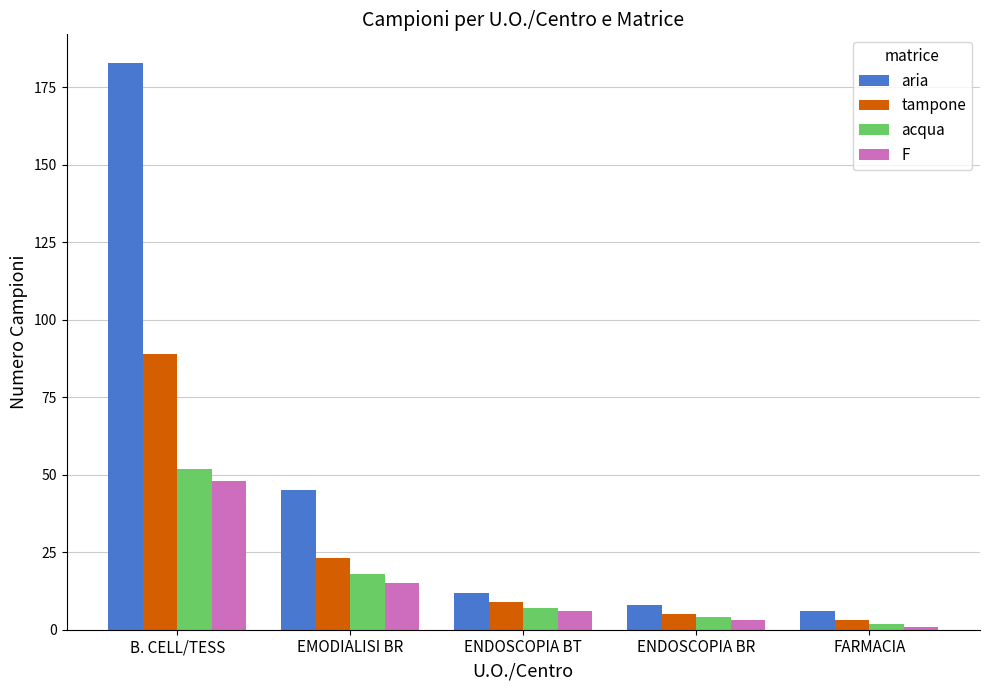

At which category does the chart reach its minimum across all series?

FARMACIA